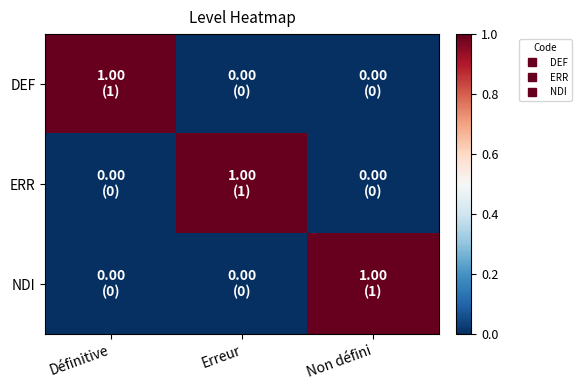

Reading right to left, what are all the values shown in this chart?

DEF: Non défini=0	Erreur=0	Définitive=1
ERR: Non défini=0	Erreur=1	Définitive=0
NDI: Non défini=1	Erreur=0	Définitive=0